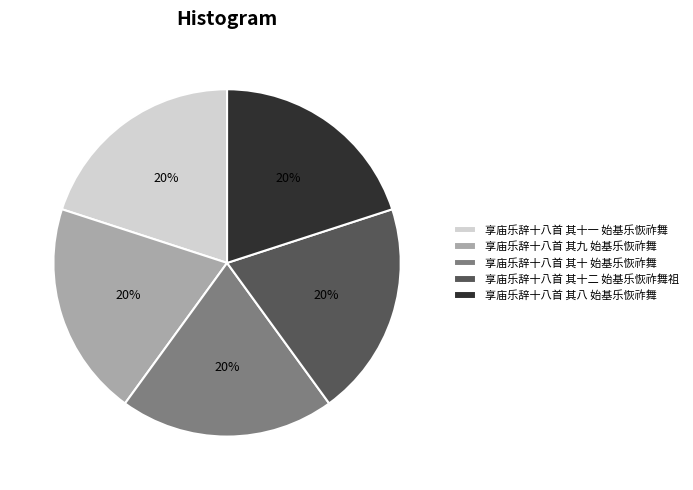

What percentage is the 享庙乐辞十八首 其九 始基乐恢祚舞 slice, to the nearest percent?

20%